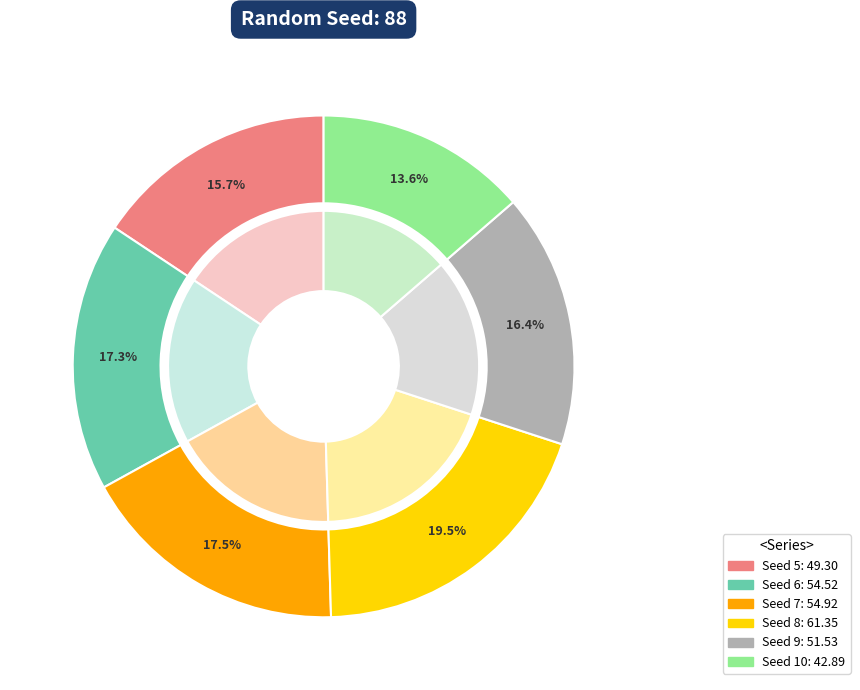

How many slices are in this pie chart?

6